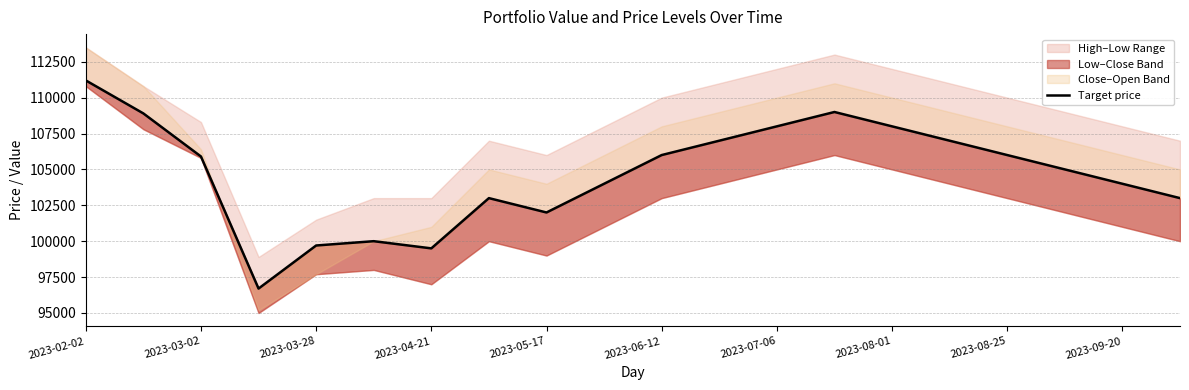

Which category has the highest value across all series?

2023-02-02